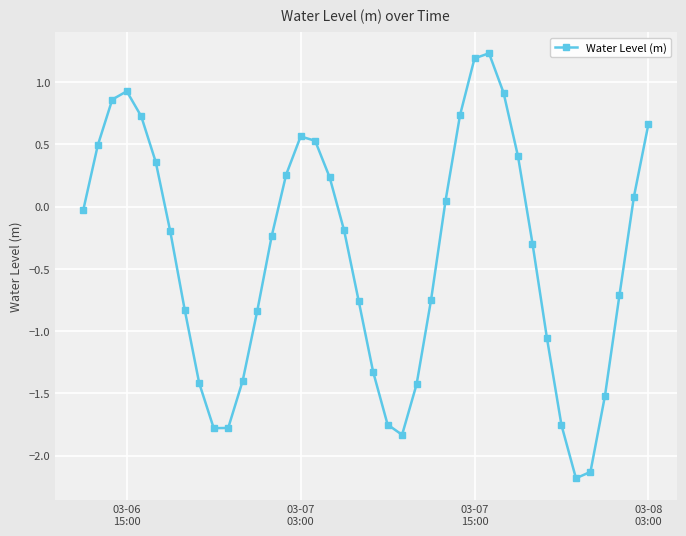

What is the sum of all values?

-16.0